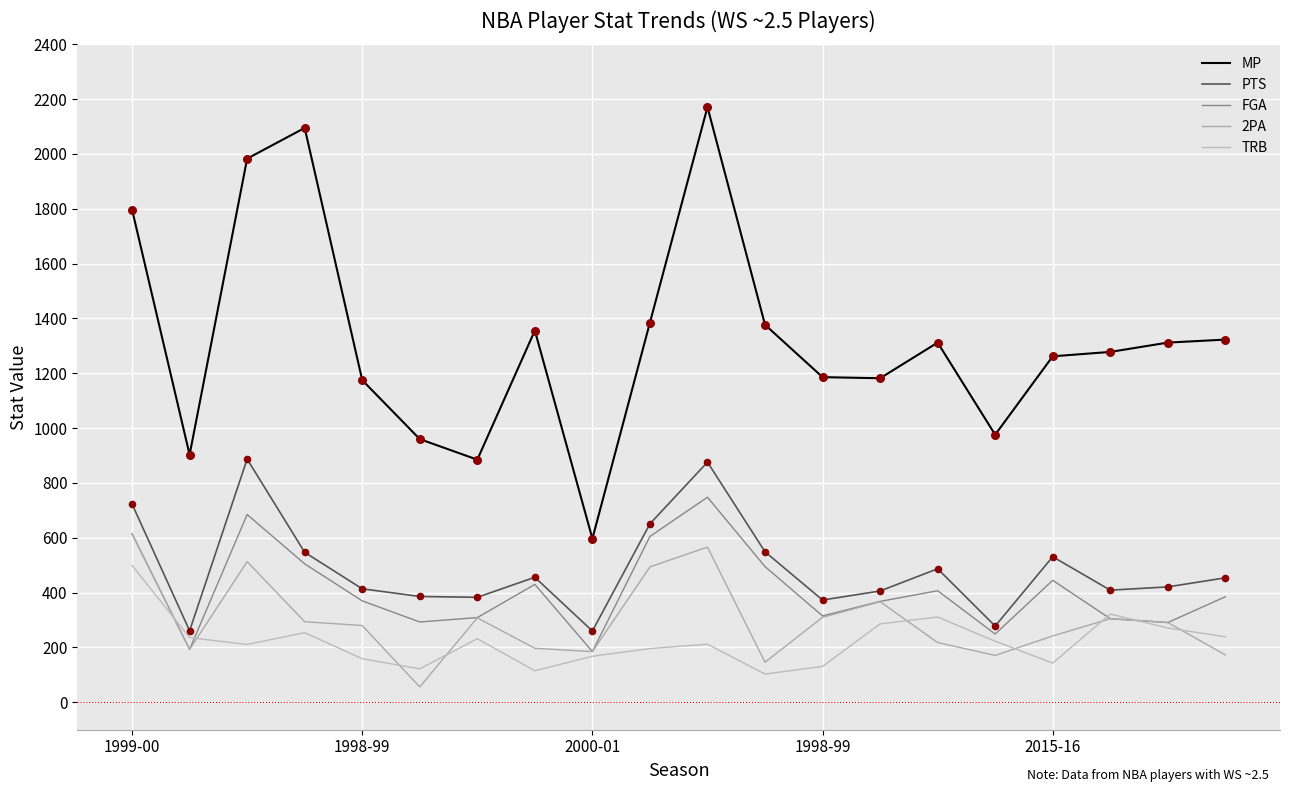

Which series has the largest total across all categories?

MP